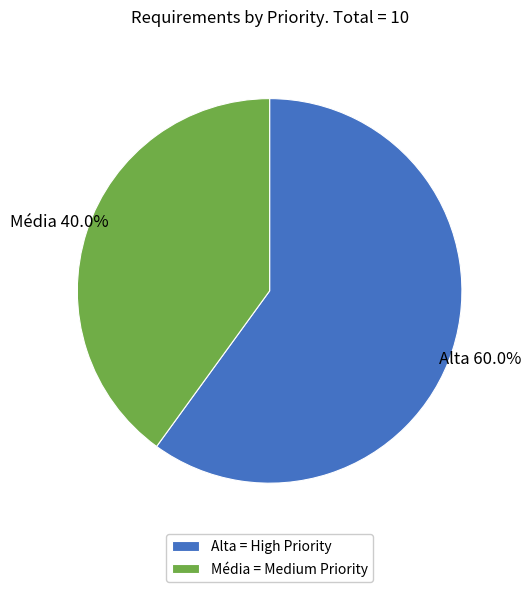

What is the smallest slice in the pie chart?

Média